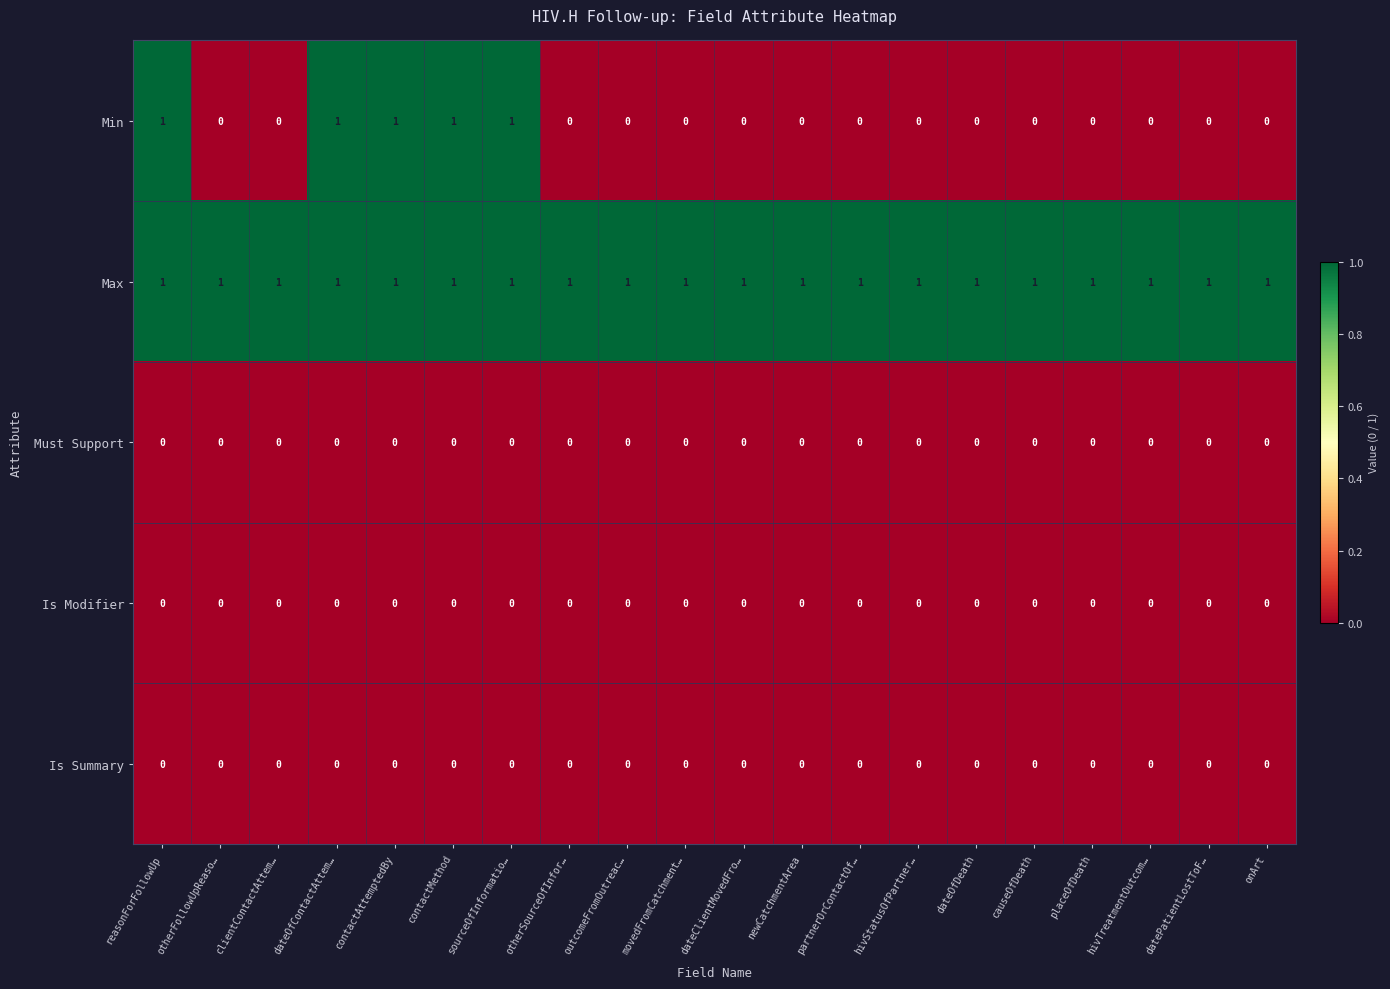

At how many categories does at least one series exceed 0?

20